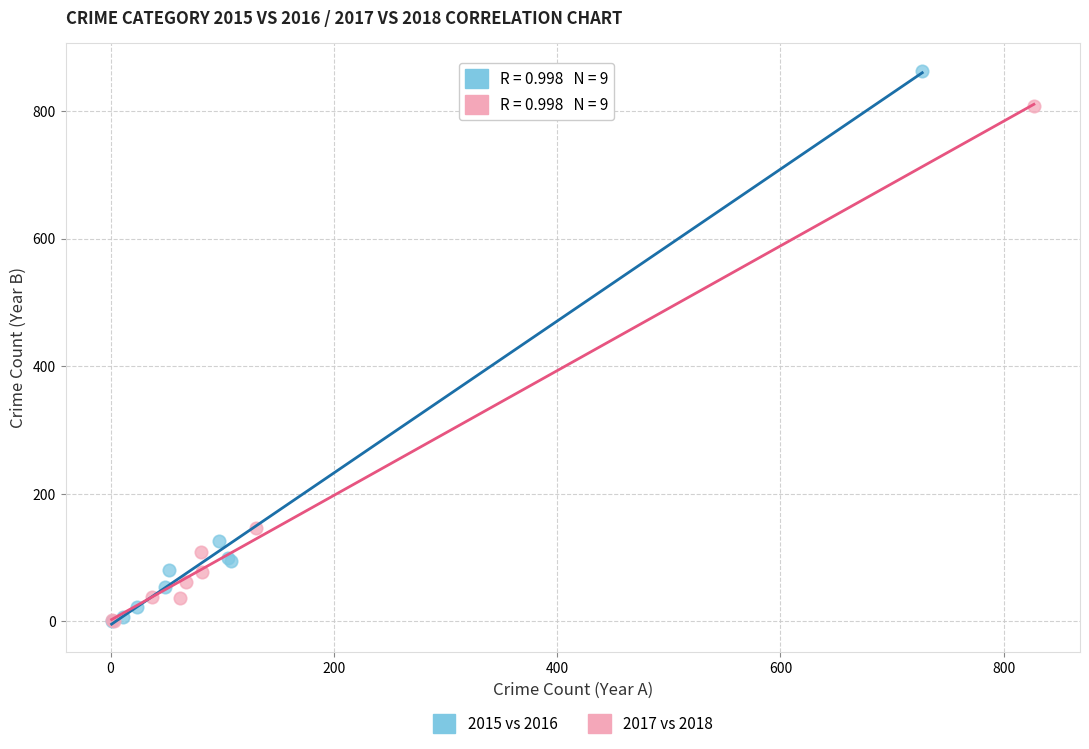

Which series reaches the maximum Y coordinate?

2015 vs 2016